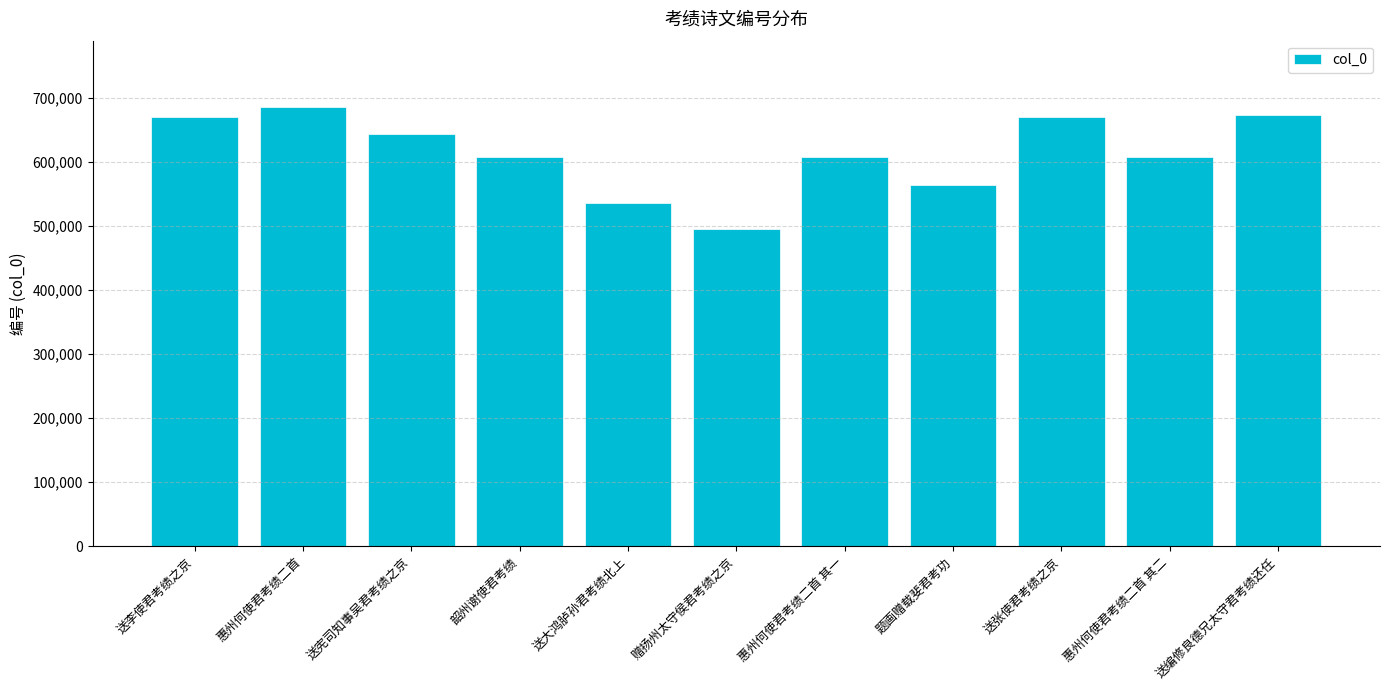

Approximately how many times larger is the value at 韶州谢使君考绩 compared to 题画赠载斐君考功?

1.1